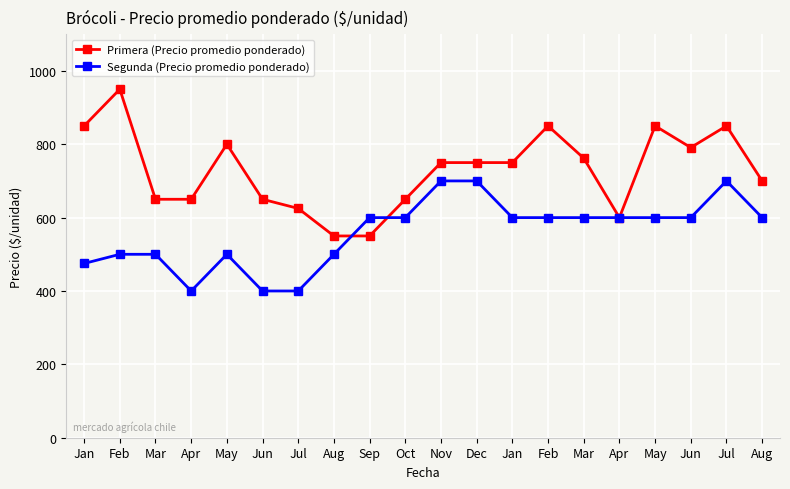

How many data points in Primera (Precio promedio ponderado) are less than 750?

9